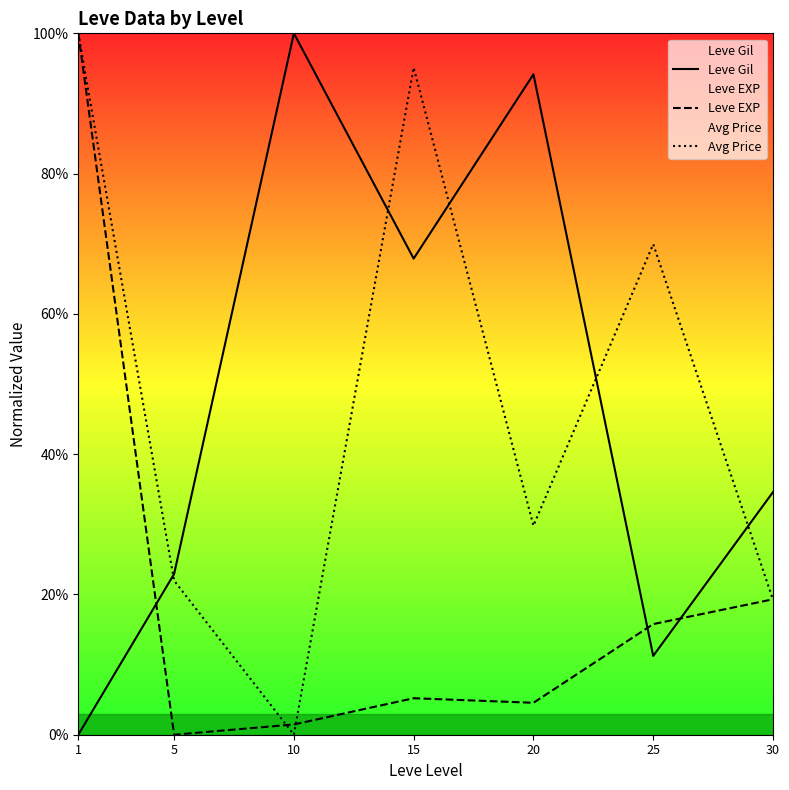

Does the chart display data point markers on the line(s)?

No